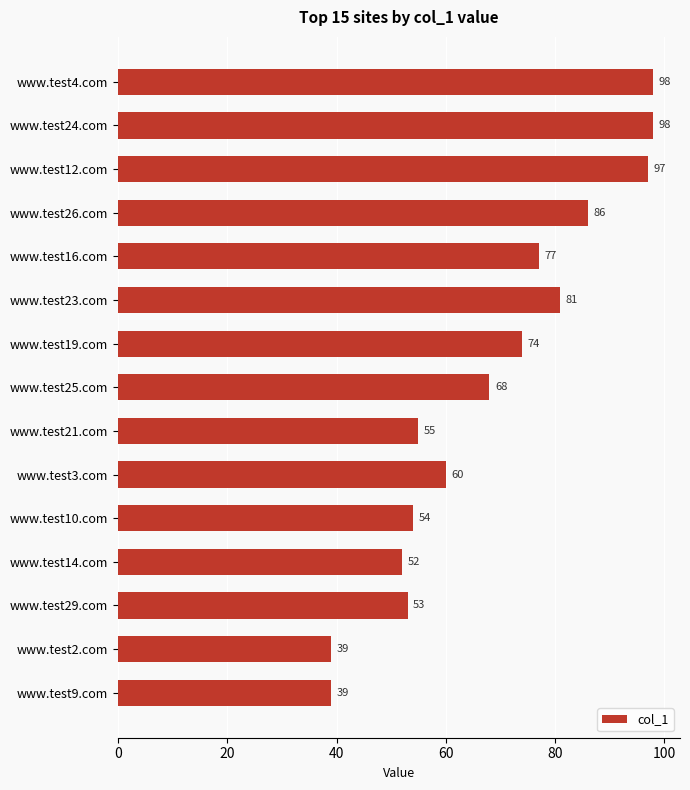

The value at www.test3.com is 60. True or false?

True